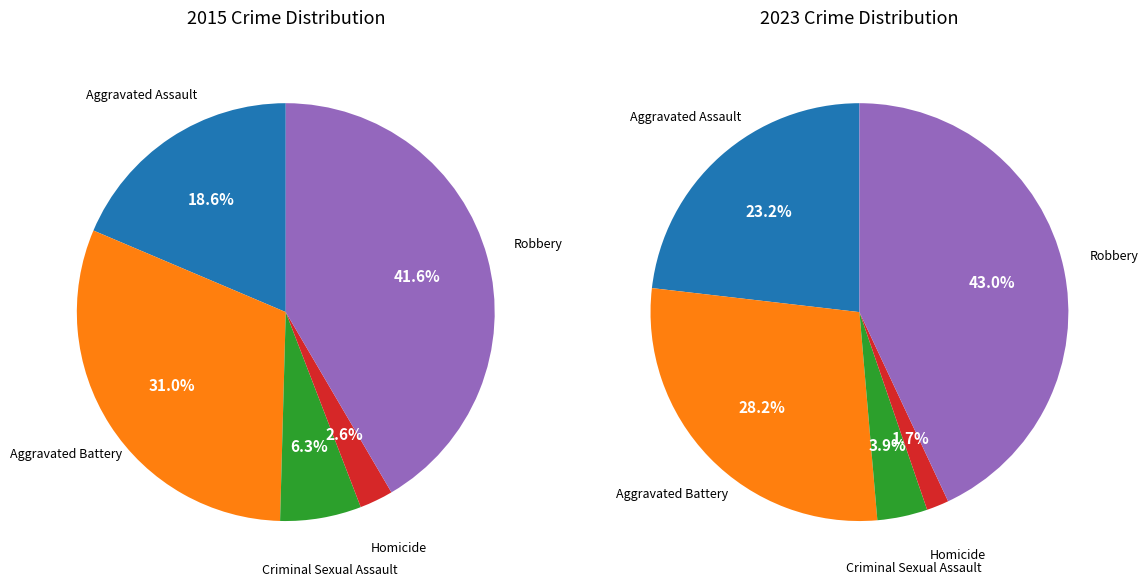

Do Aggravated Assault and Robbery together represent more than half of the pie?

Yes